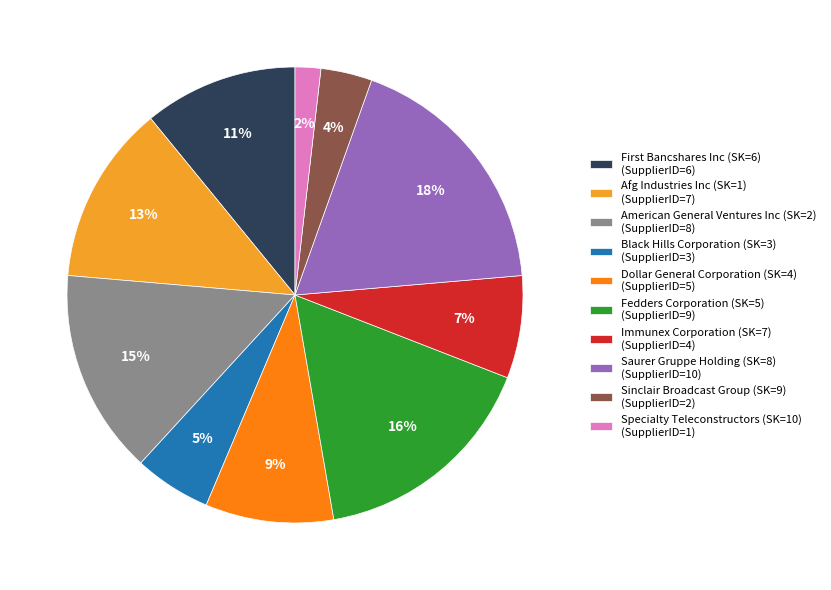

What is the smallest slice in the pie chart?

Specialty Teleconstructors (SK=10) (SupplierID=1)